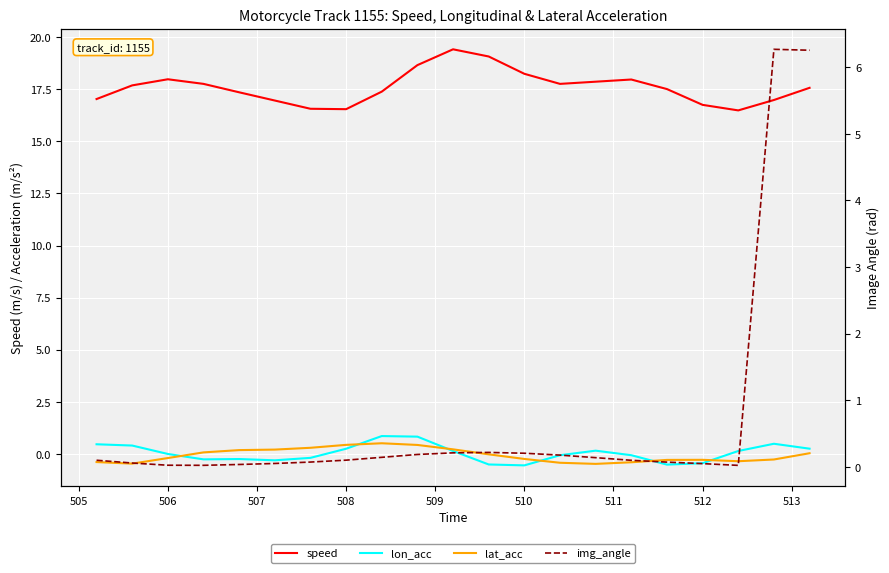

What is the difference between the maximum and minimum values in the img_angle series?

6.2